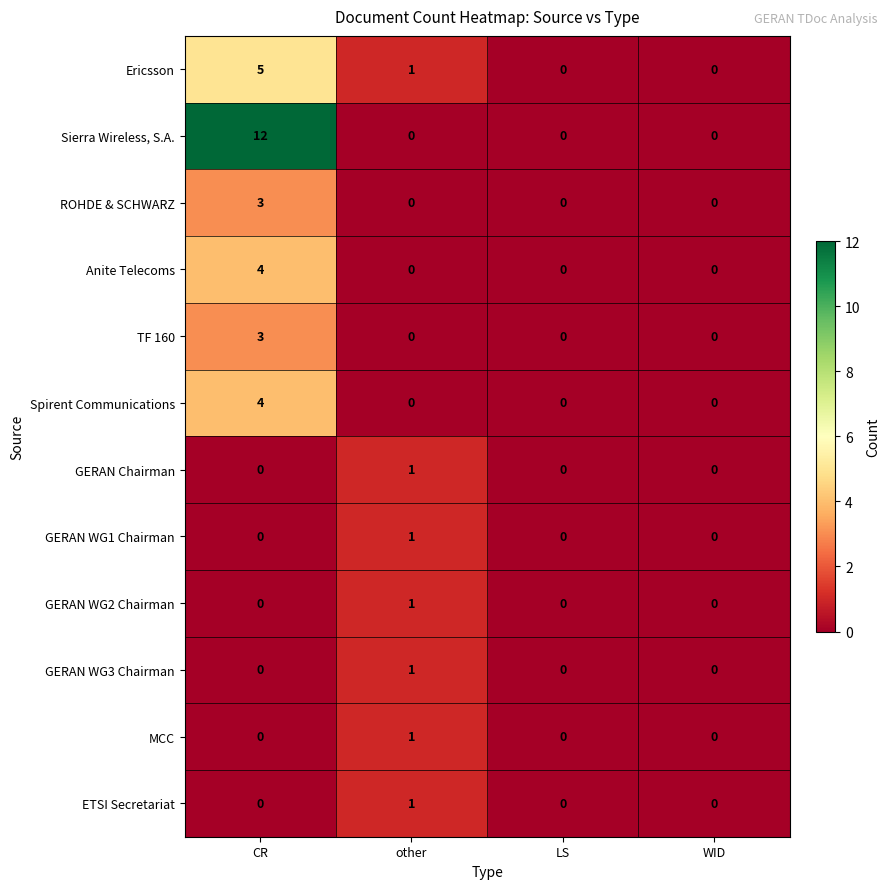

What is the difference between the maximum and second lowest values in the TF 160 series?

3